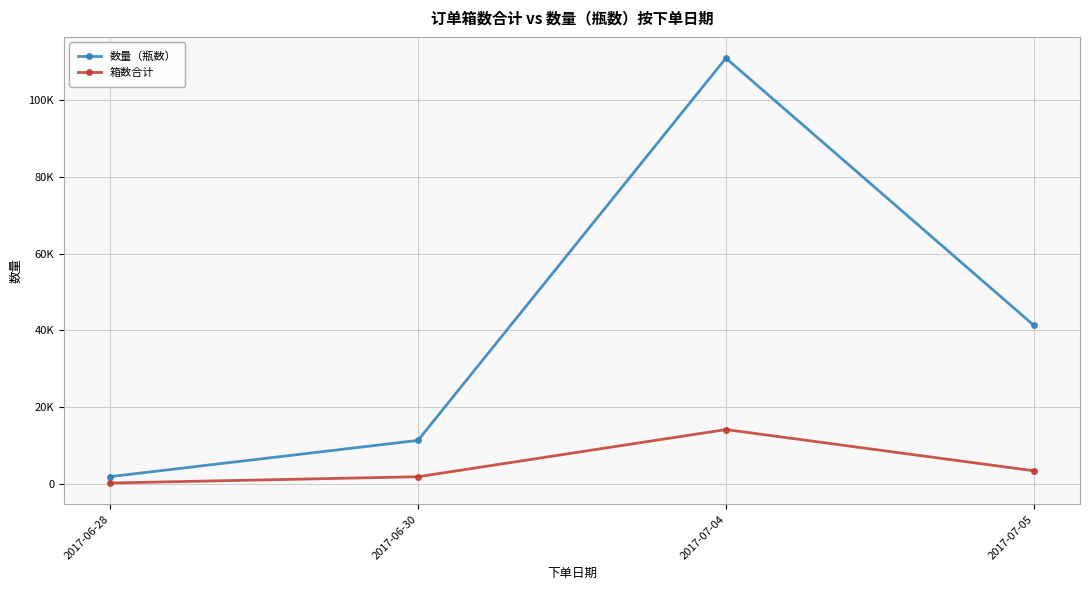

What is the spread (max minus min) of values at 2017-07-04?

96734